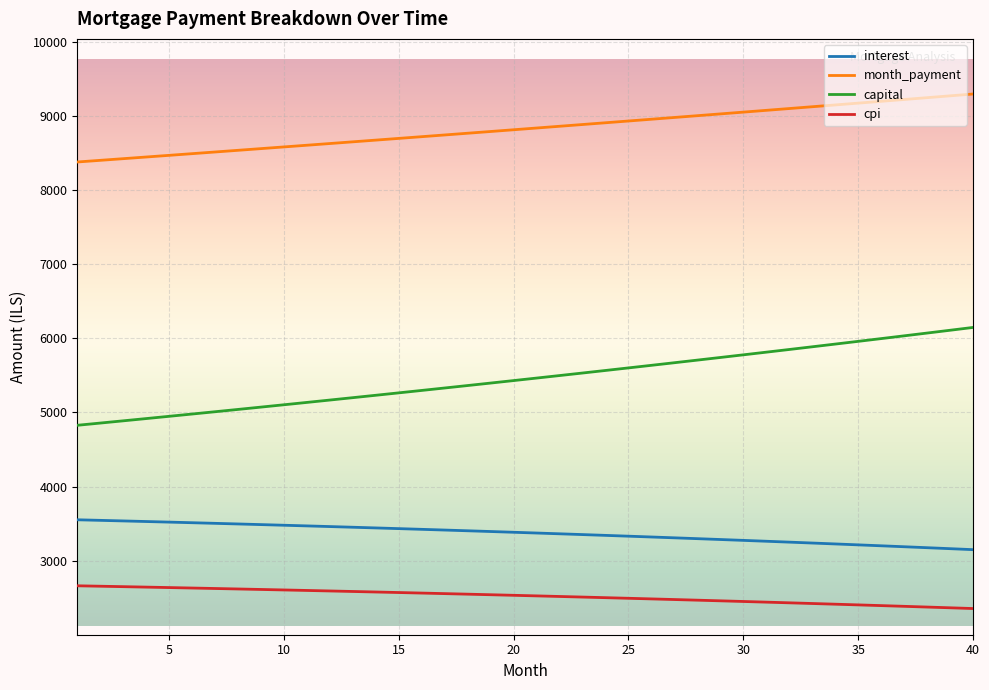

How many lines are shown in the chart?

4